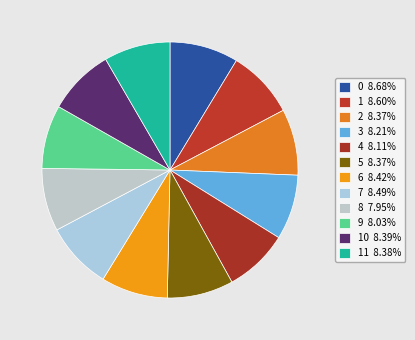

Is there any slice that represents more than half of the pie?

No